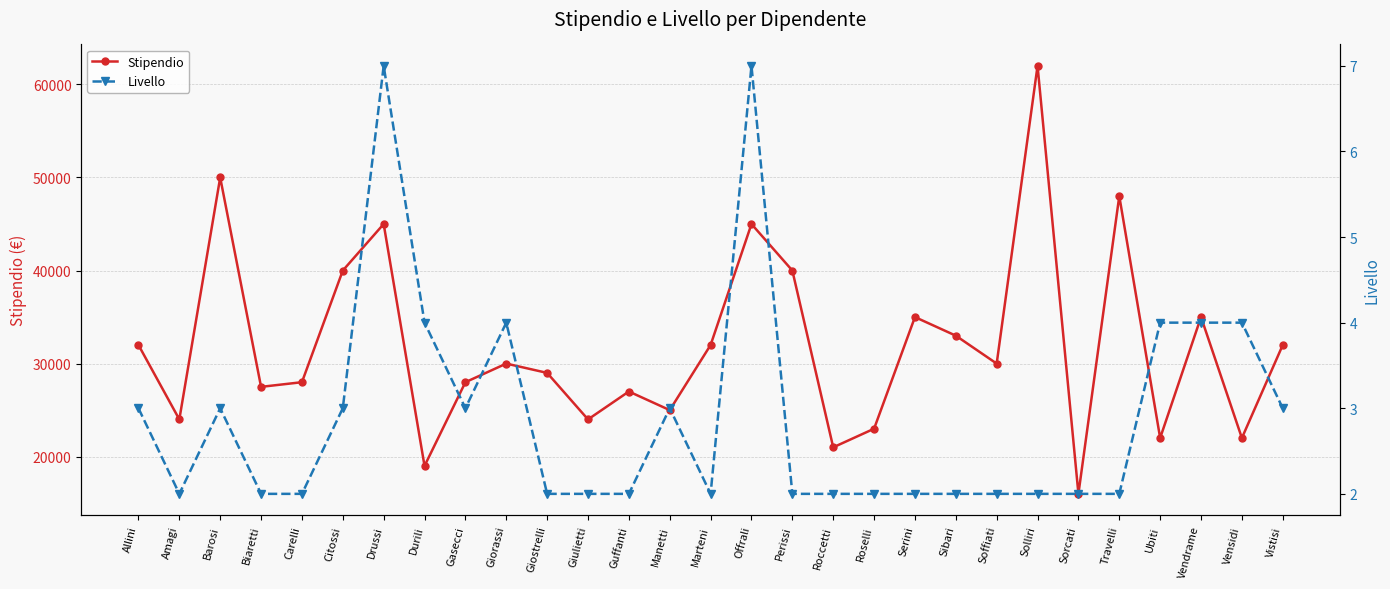

At which label is Stipendio closest to 39000?

Citossi